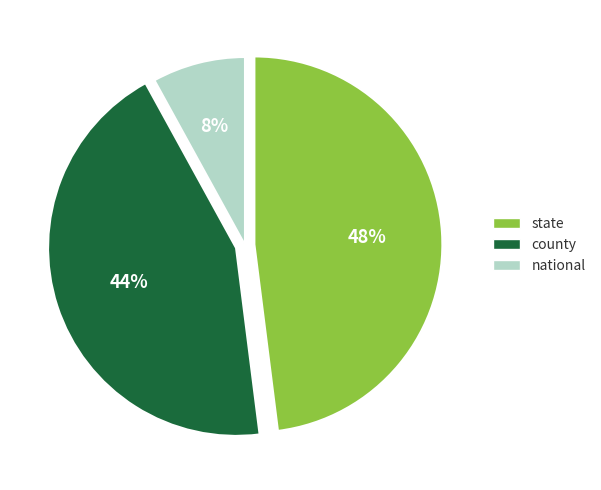

To the nearest percent, what is the combined percentage of national and county?

52%